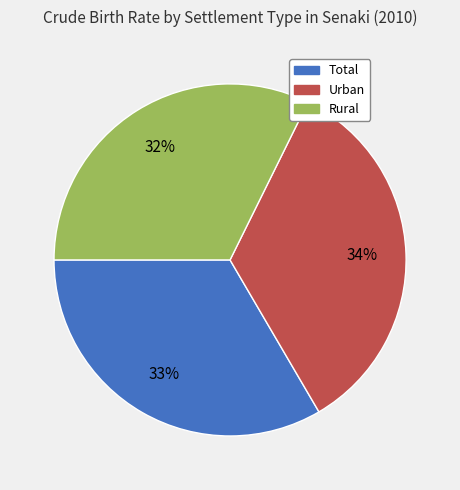

To the nearest percent, what is the average slice percentage?

33%